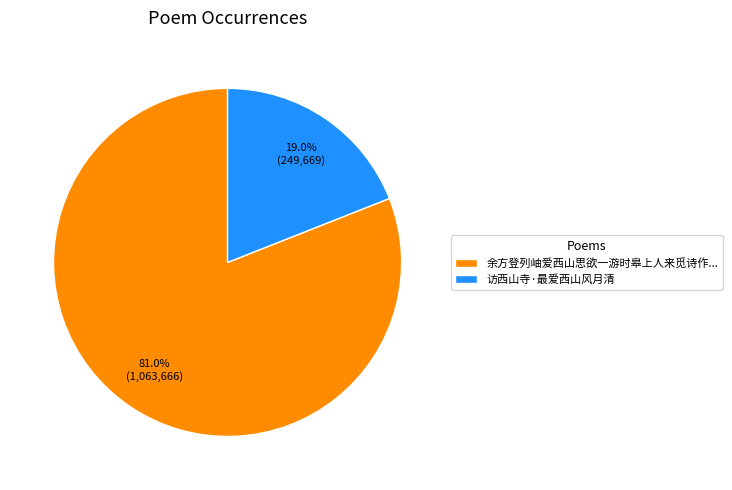

What portion of the pie excludes 余方登列岫爱西山思欲一游时皋上人来觅诗作...?

19.0%